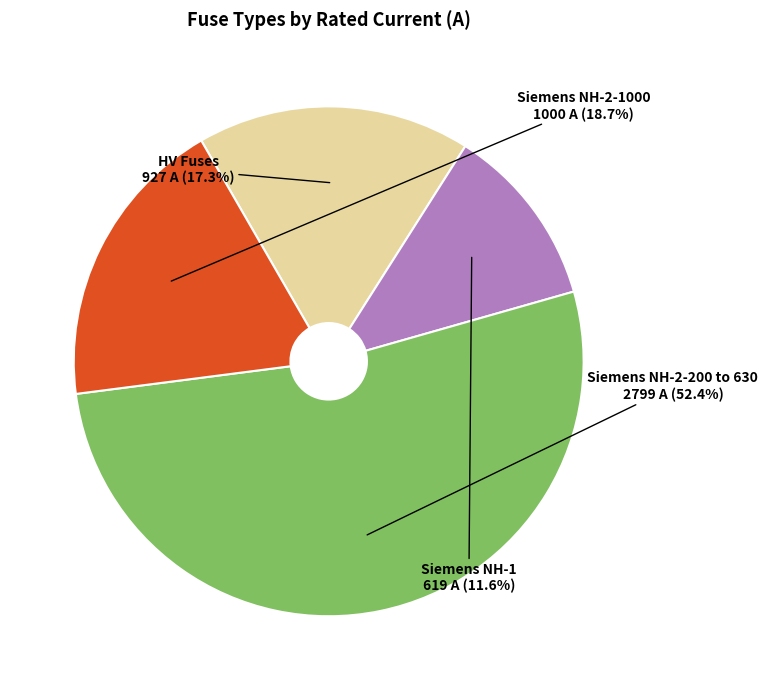

Is there any slice that represents more than half of the pie?

Yes